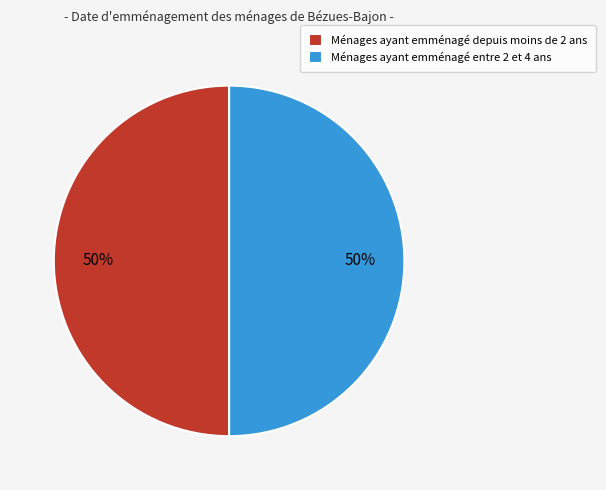

What is the ratio of the value at Ménages ayant emménagé entre 2 et 4 ans to the value at Ménages ayant emménagé depuis moins de 2 ans?

1.0